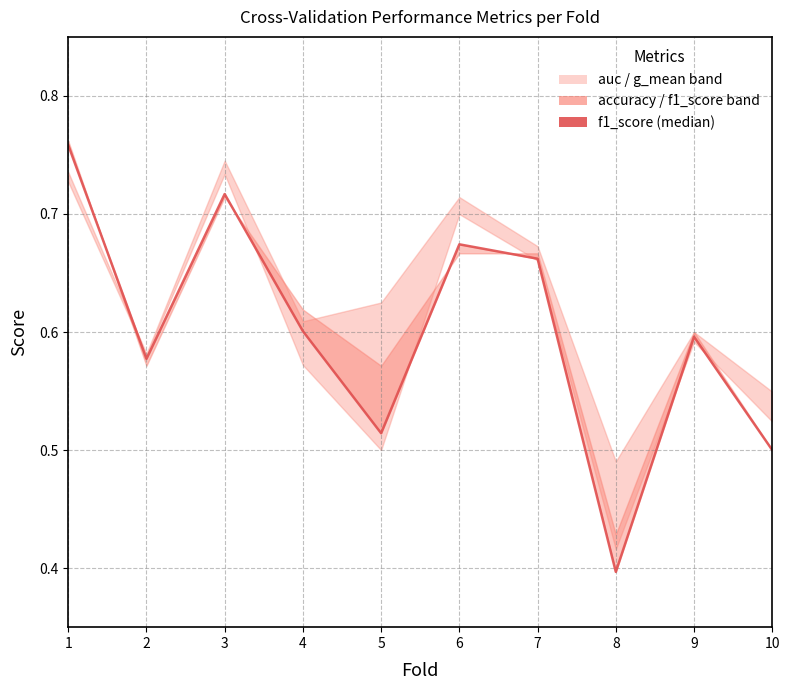

Is this an area chart (filled region under the line)?

No